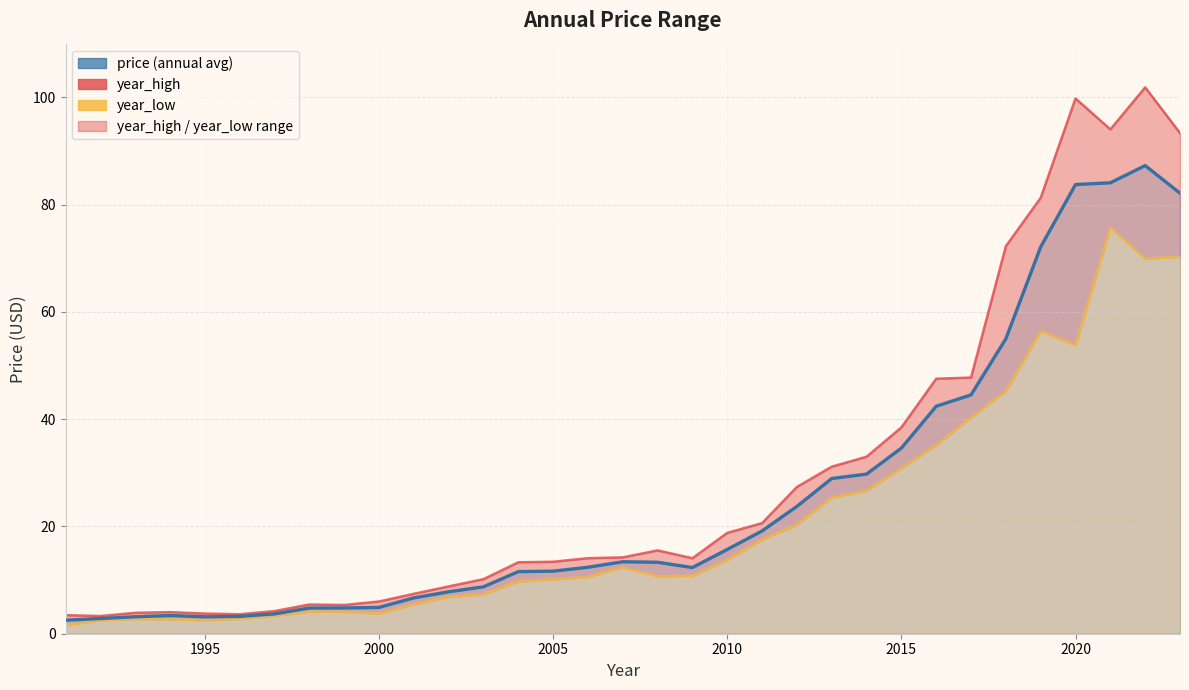

The year_high line series shows 132.4 at 28. True or false?

False